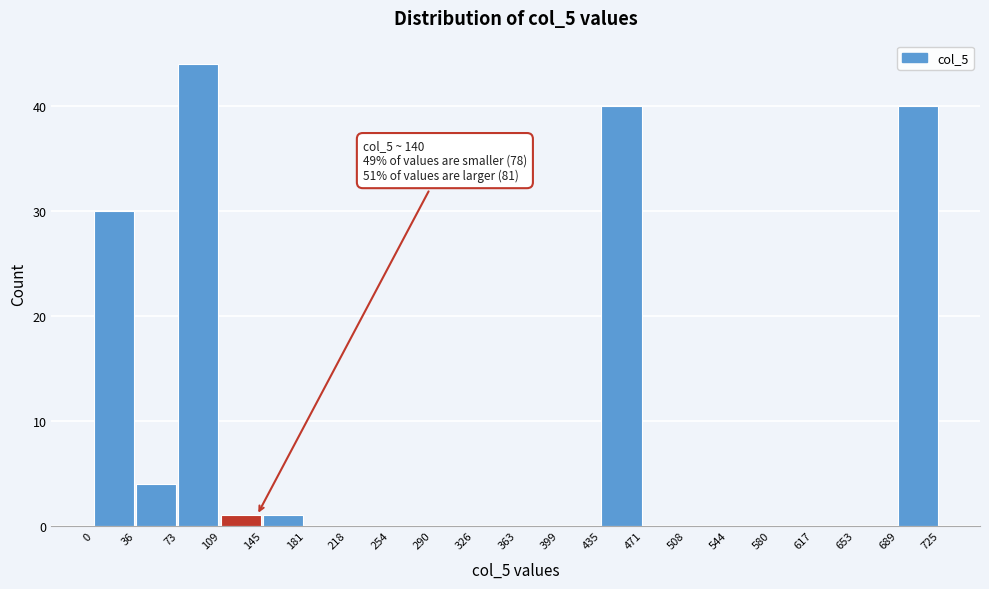

Which range on the x-axis has the tallest bar?

73 to 109